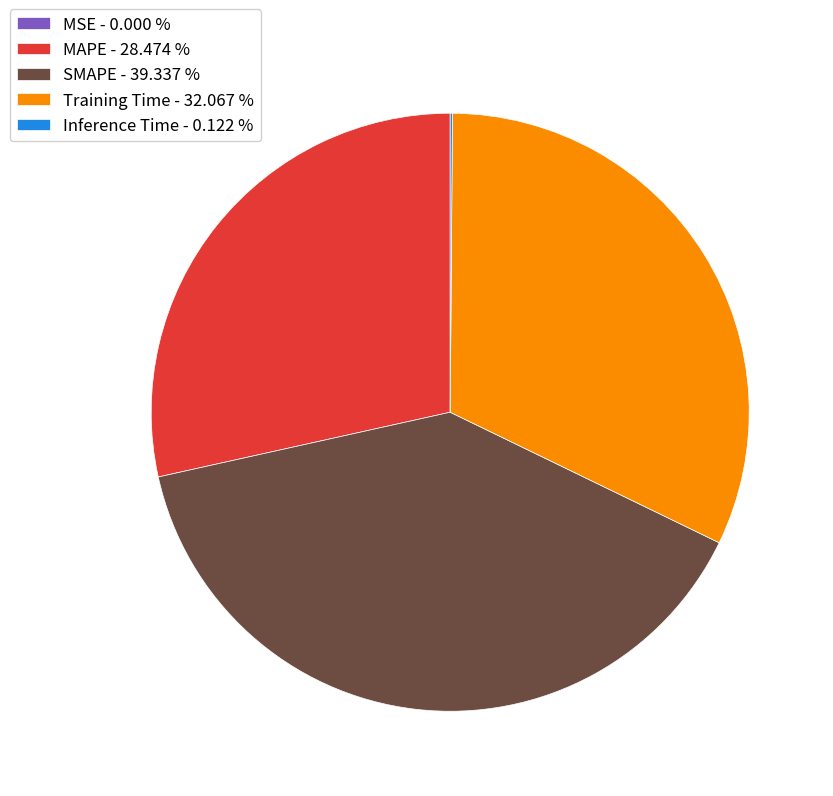

Is there a majority slice in this chart?

No